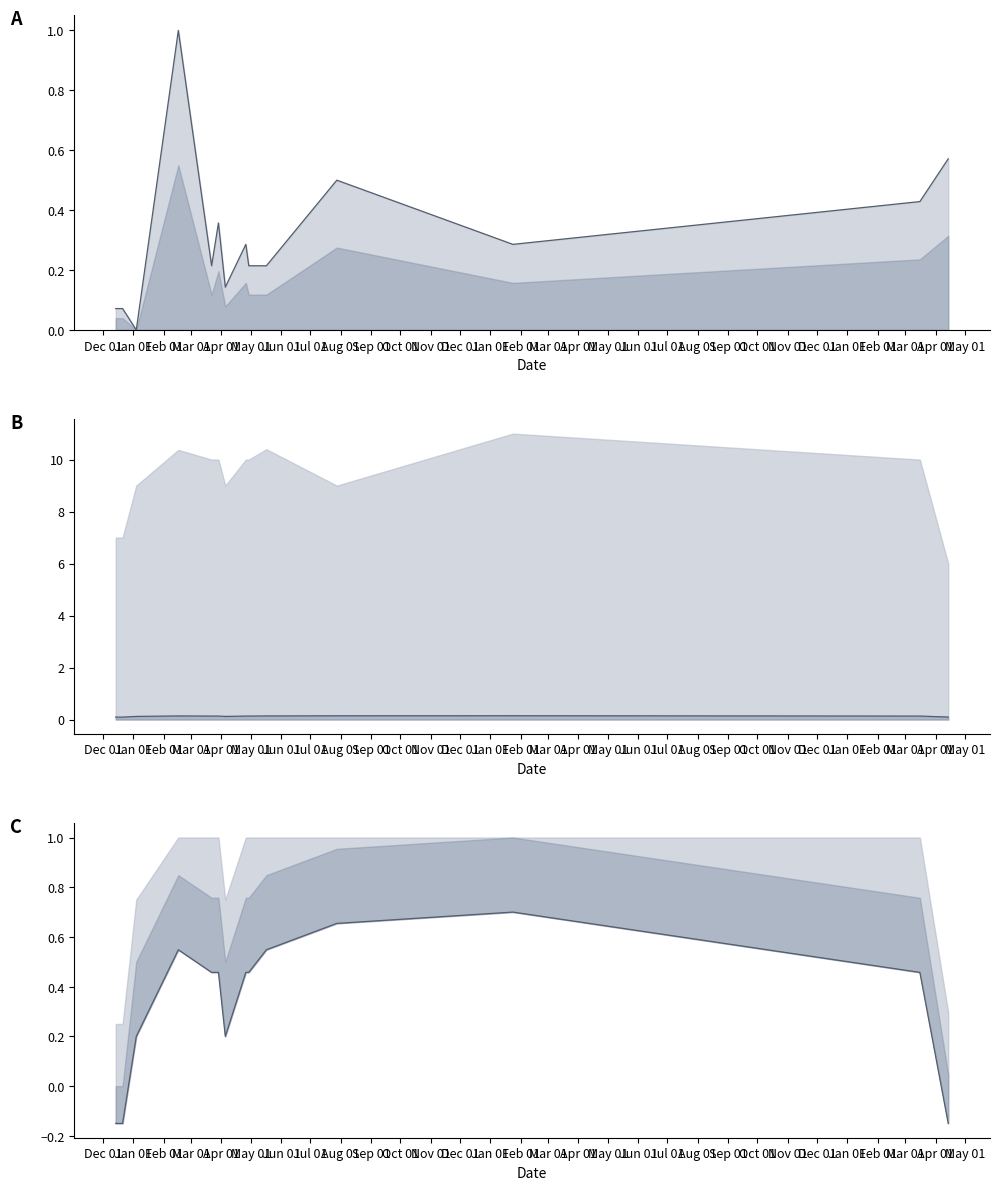

Rank the categories by Volumen value from highest to lowest.

2021-02-16, 2023-04-14, 2021-07-28, 2023-03-16, 2021-03-29, 2021-04-26, 2022-01-24, 2021-03-22, 2021-04-29, 2021-05-17, 2021-04-05, 2020-12-14, 2020-12-21, 2021-01-04